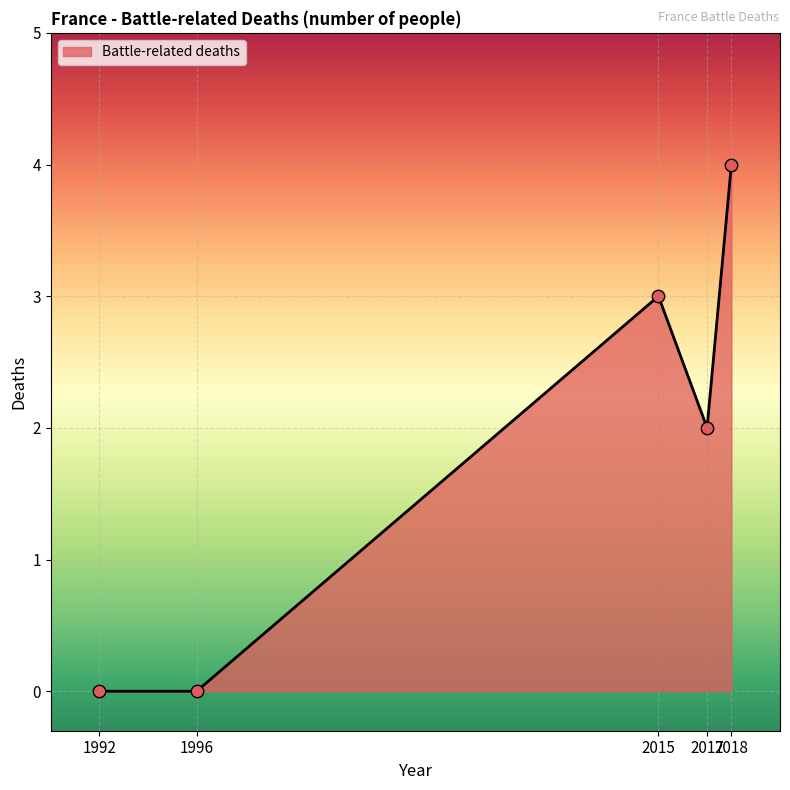

Between 1992 and 2017, which is larger?

2017